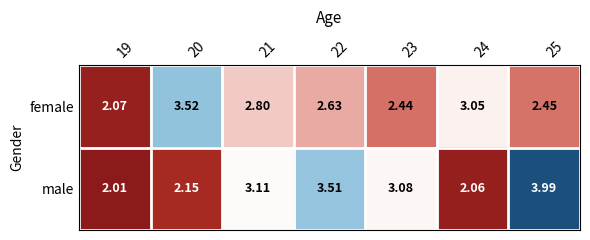

Which series changed the most between 20 and 24?

female